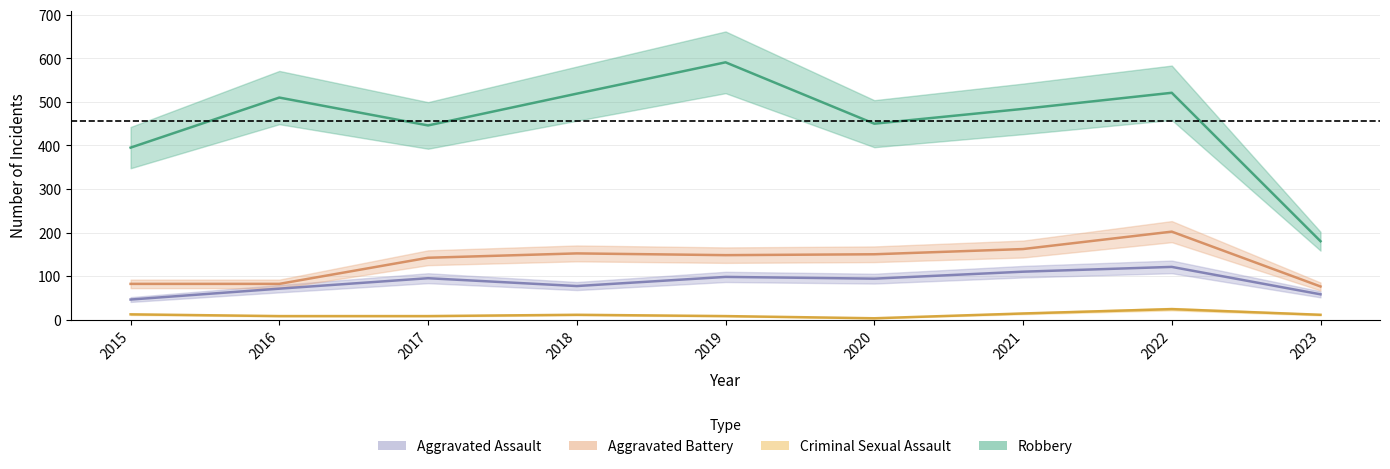

What is the difference between the highest and lowest values at 2015?

383